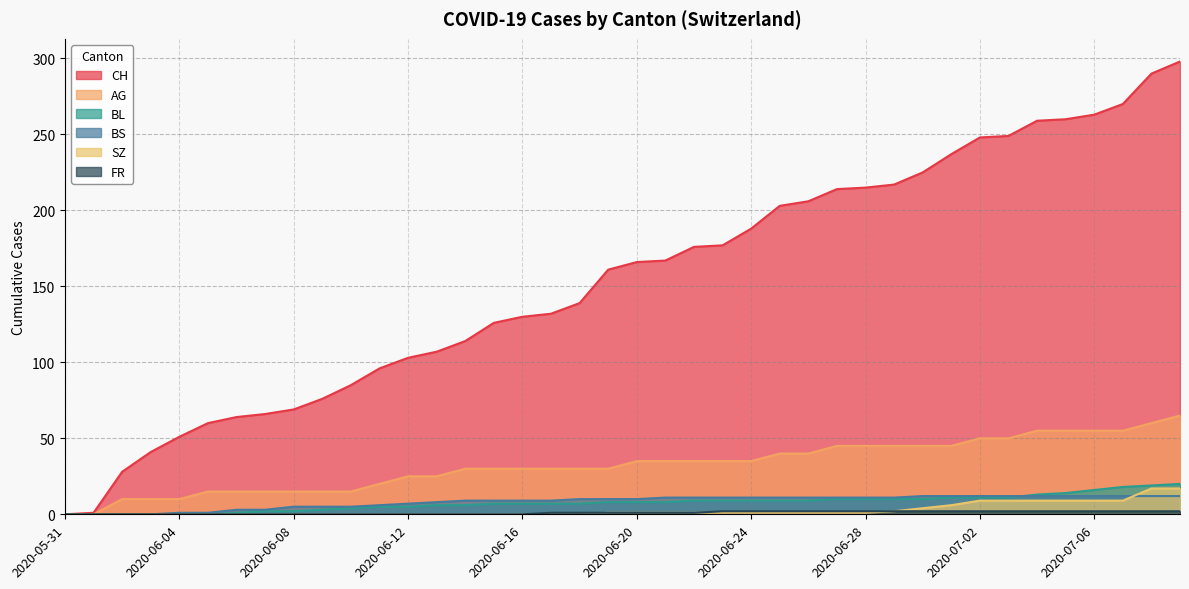

What are all the series names shown in the legend?

CH, AG, BL, BS, SZ, FR